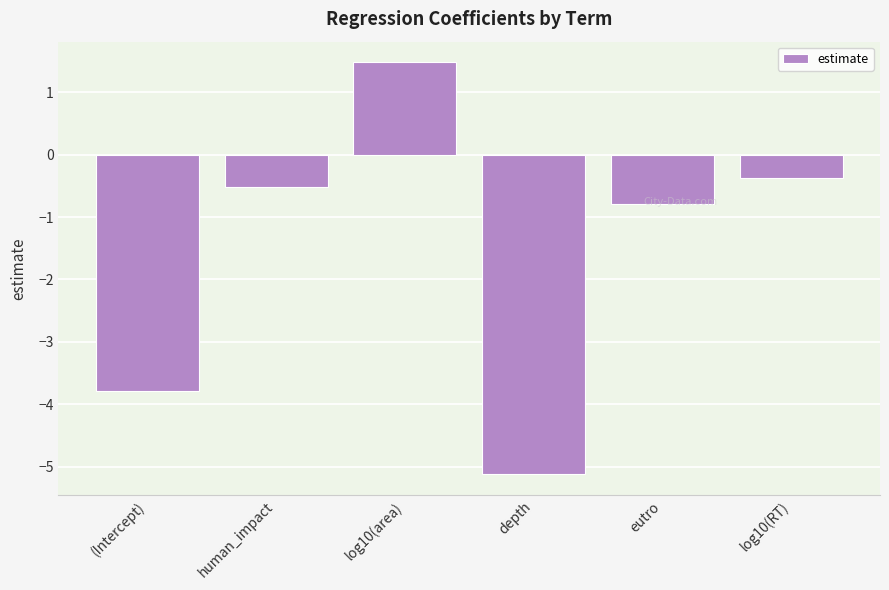

How many values are above zero?

1